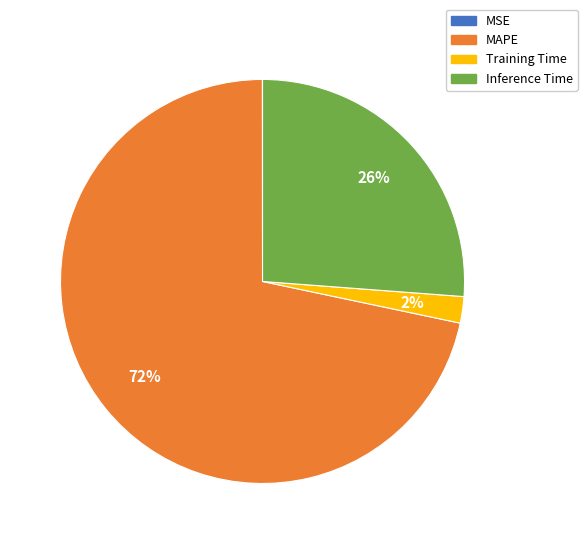

Which slice represents more than half of the pie?

MAPE